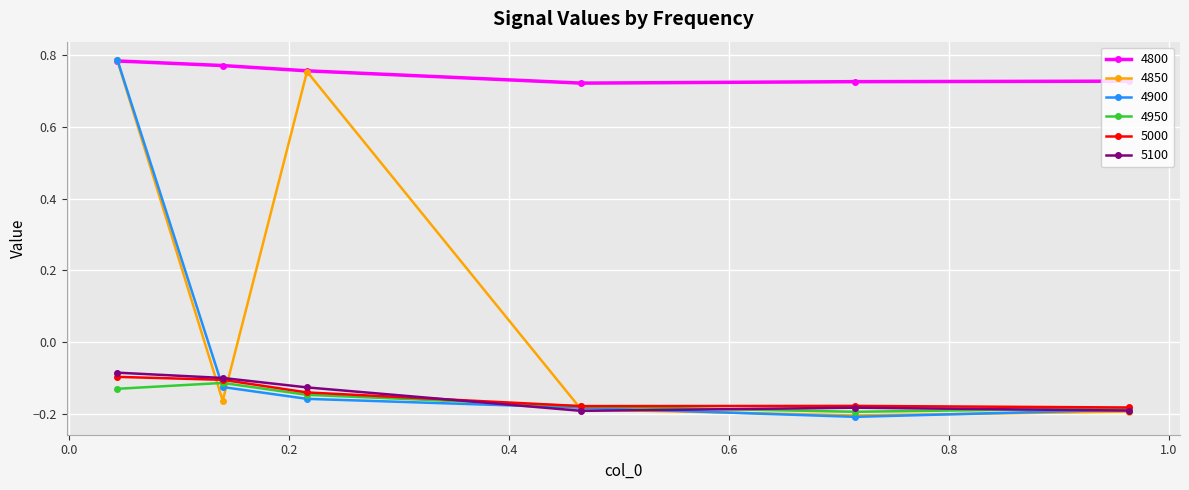

True or false: 4800 has more than 1 interior local peaks.

False